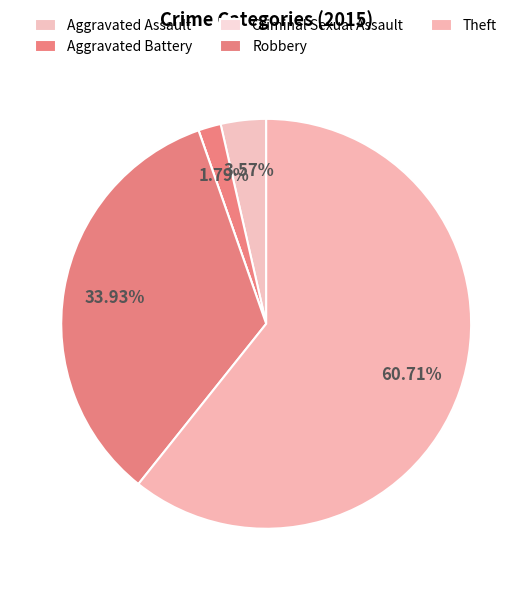

Which category has the smallest portion of the pie?

Criminal Sexual Assault